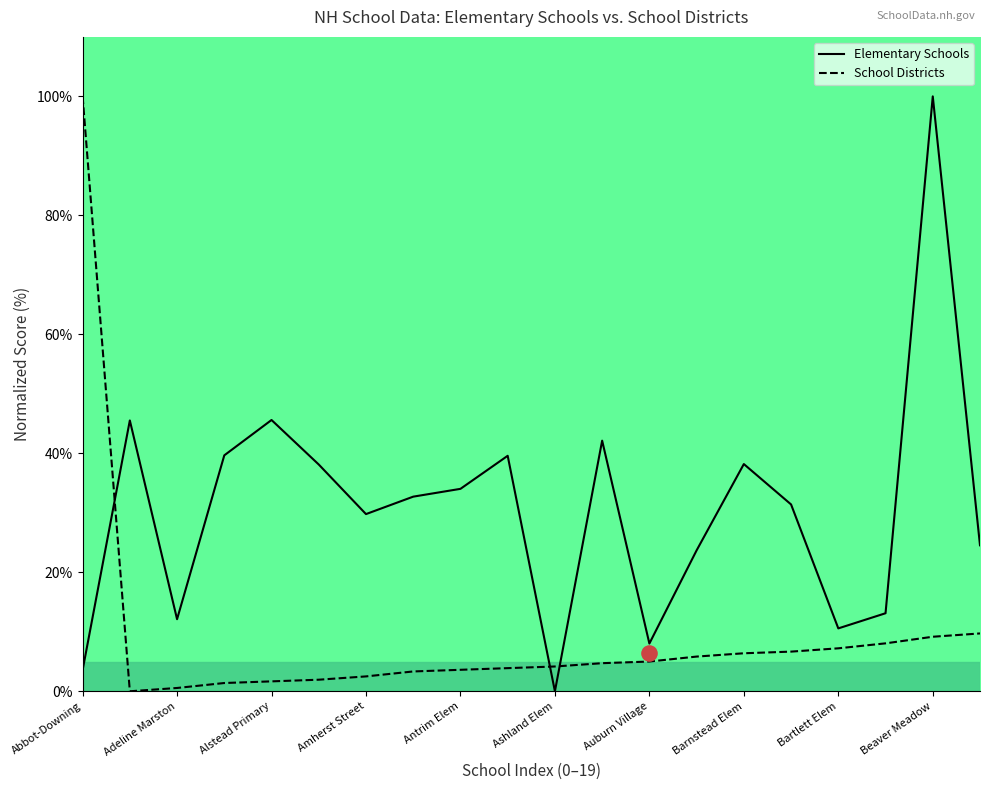

Which series contains the highest Y value?

Elementary Schools